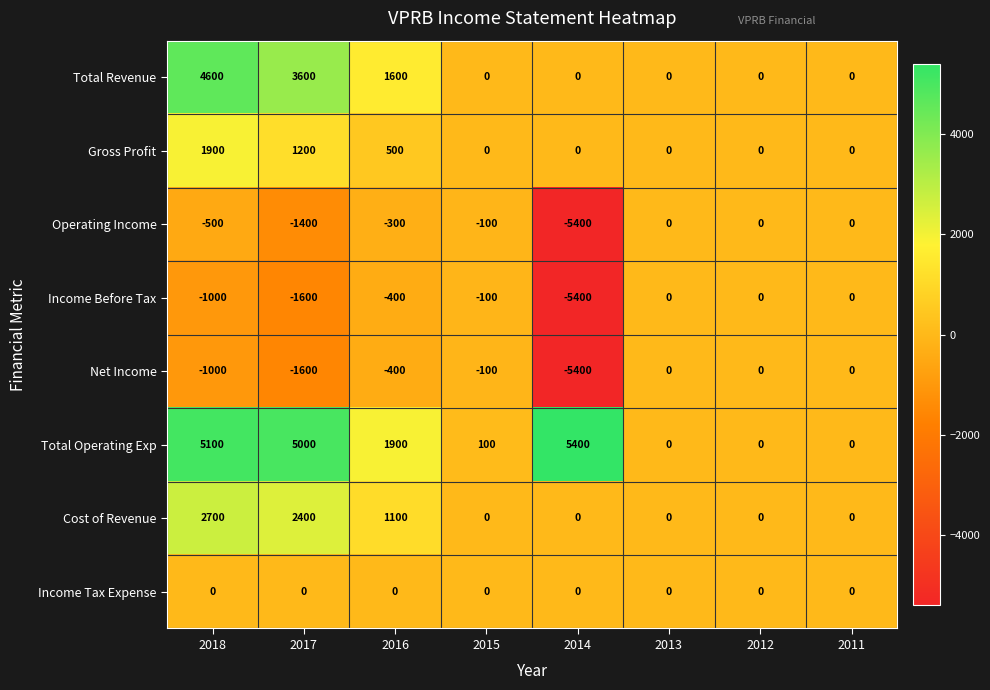

At which category is the sum across all series the highest?

2018